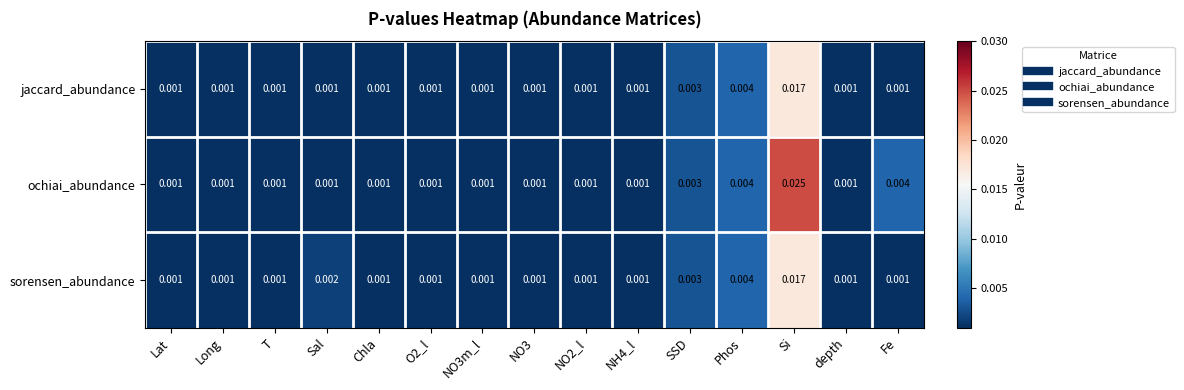

Which series has the largest range (max minus min)?

ochiai_abundance